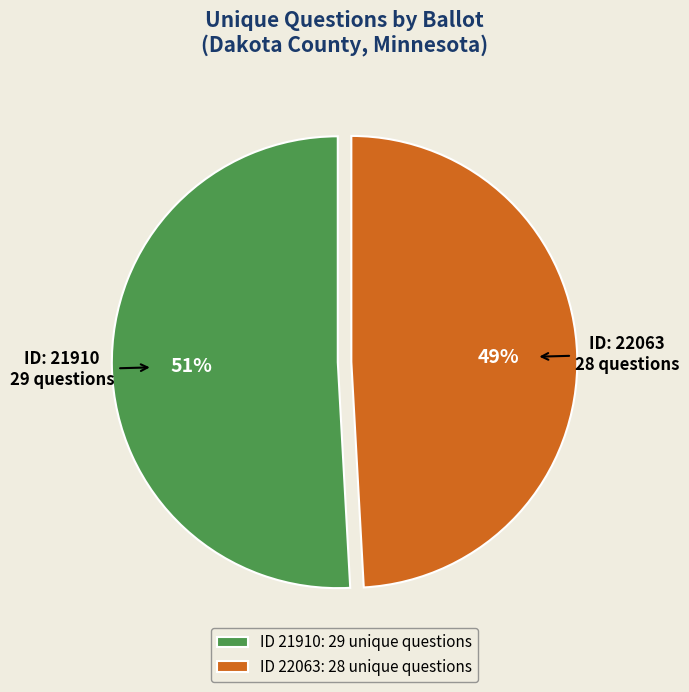

Rank the categories by value from highest to lowest.

ID 21910: 29 unique questions, ID 22063: 28 unique questions